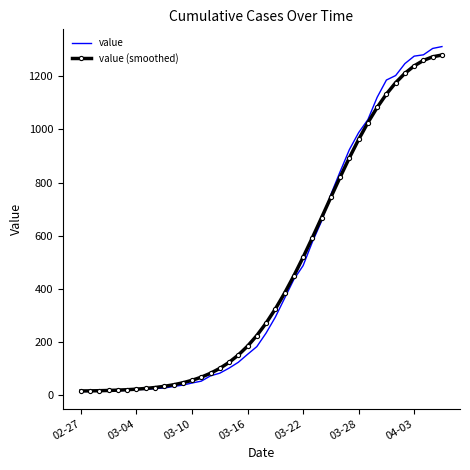

Which series has the widest spread of values?

value